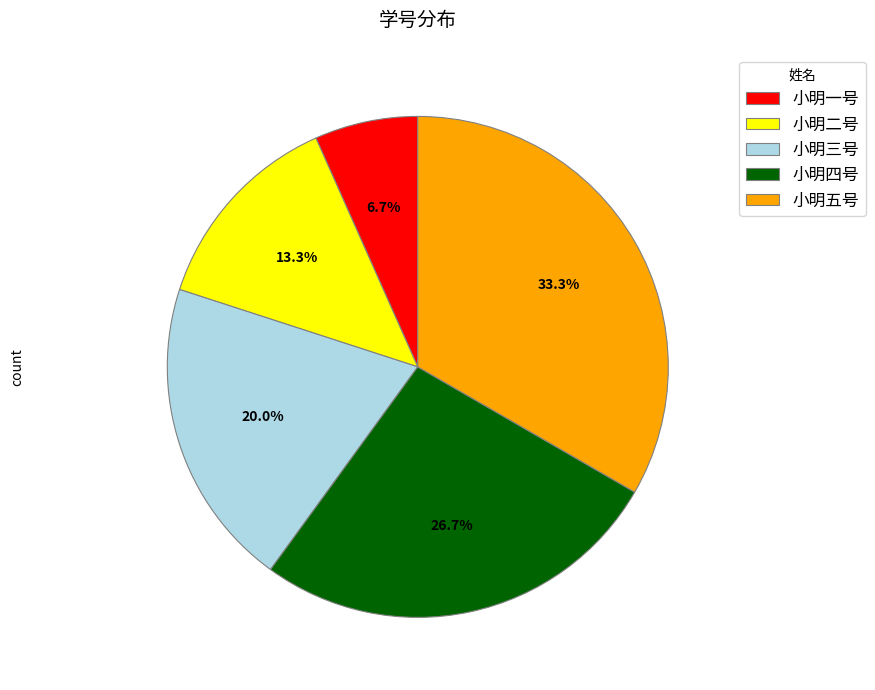

Count the number of slices in the pie.

5